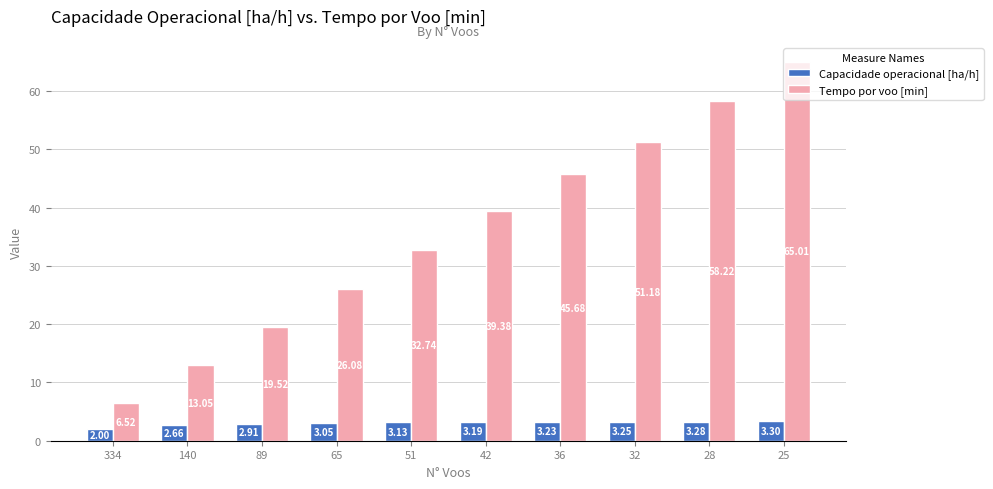

What is the difference between the highest and lowest values at 89?

16.6